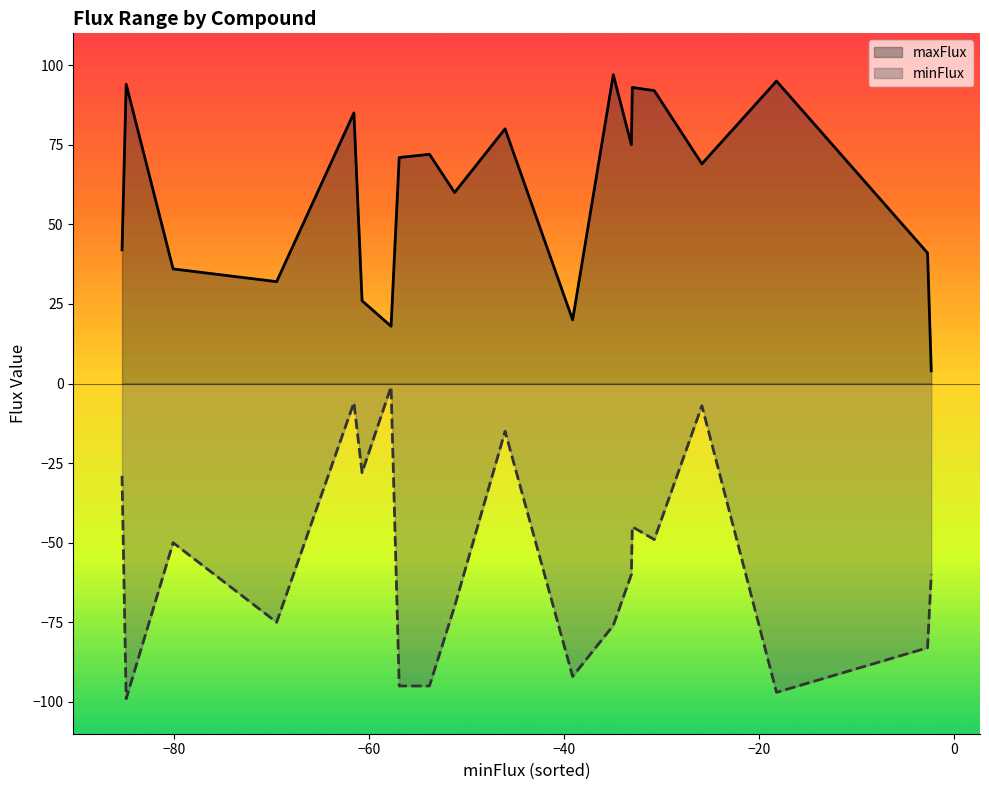

What is the minimum value for maxFlux?

4